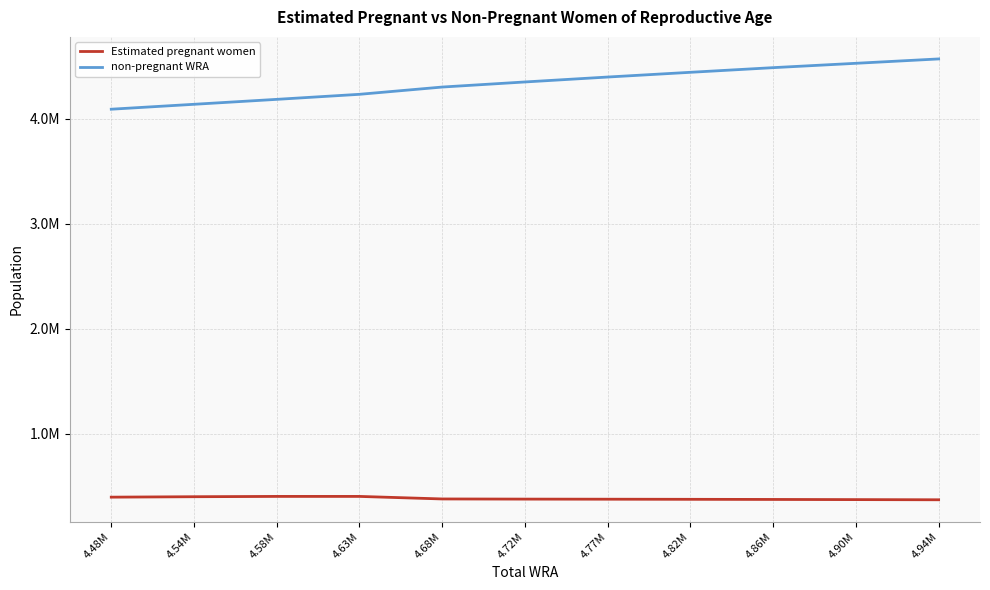

List the labels in order of Estimated pregnant women value, largest first.

4.58M, 4.63M, 4.54M, 4.48M, 4.68M, 4.72M, 4.77M, 4.82M, 4.86M, 4.90M, 4.94M